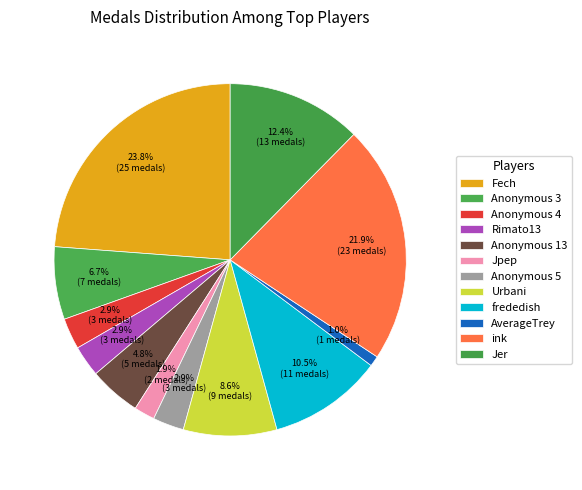

To the nearest percent, what portion does Jpep represent?

2%